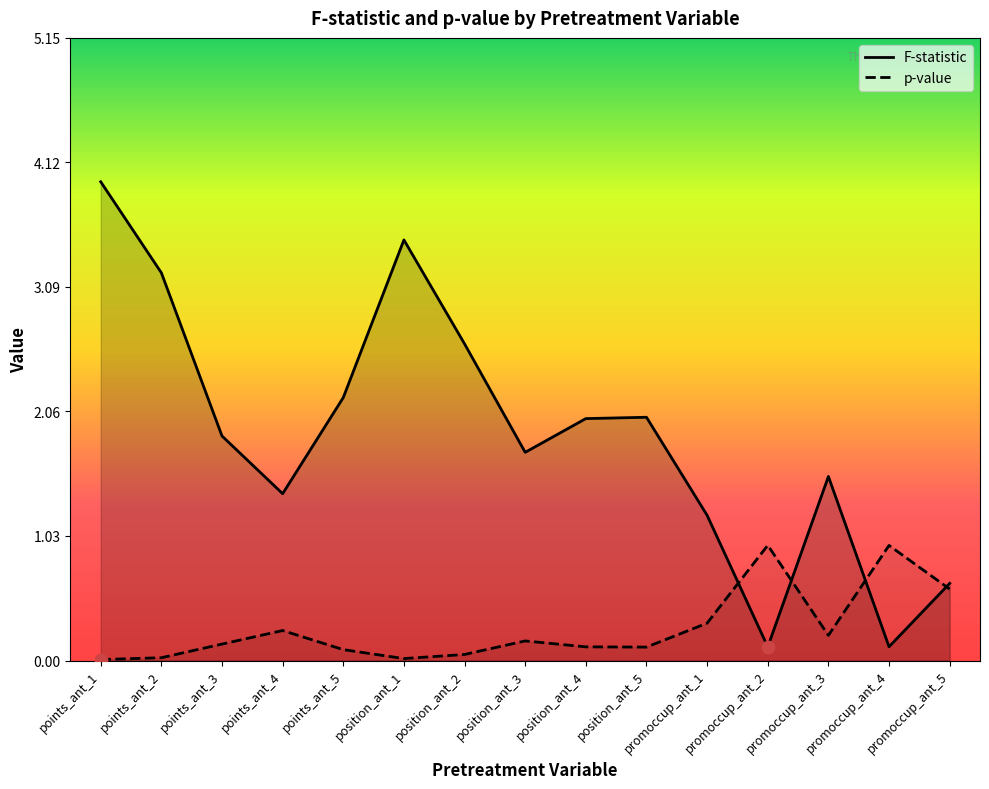

Is the value of p-value at position_ant_1 greater than the value of F-statistic at promoccup_ant_2?

No